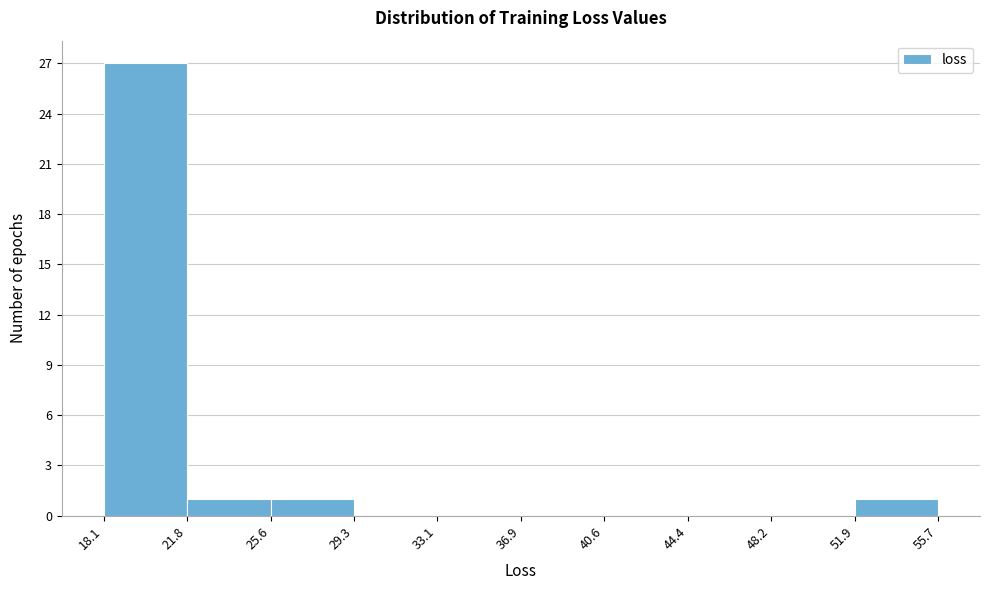

Which range on the x-axis has the tallest bar?

18.1 to 21.8